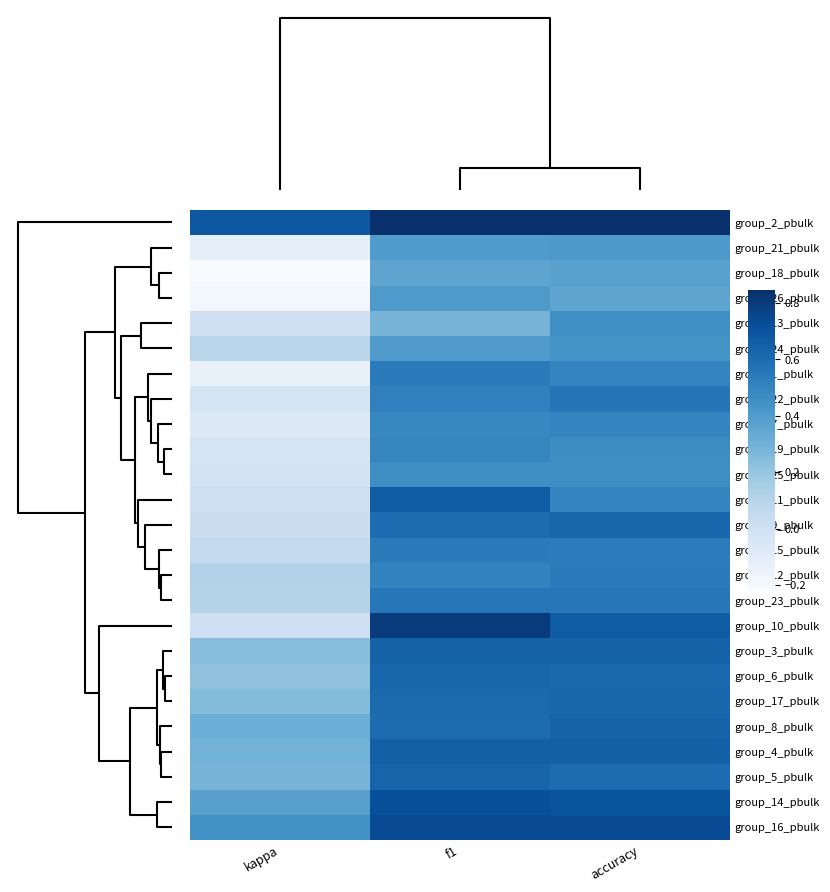

Reading right to left, transcribe all the data shown in this chart.

group_2_pbulk: accuracy=0.8	f1=0.8	kappa=0.7
group_21_pbulk: accuracy=0.4	f1=0.4	kappa=-0.1
group_18_pbulk: accuracy=0.4	f1=0.4	kappa=-0.2
group_26_pbulk: accuracy=0.4	f1=0.4	kappa=-0.2
group_13_pbulk: accuracy=0.5	f1=0.3	kappa=0.0
group_24_pbulk: accuracy=0.4	f1=0.4	kappa=0.1
group_1_pbulk: accuracy=0.5	f1=0.5	kappa=-0.1
group_22_pbulk: accuracy=0.6	f1=0.5	kappa=-0.0
group_7_pbulk: accuracy=0.5	f1=0.5	kappa=-0.1
group_19_pbulk: accuracy=0.5	f1=0.5	kappa=-0.0
group_25_pbulk: accuracy=0.5	f1=0.5	kappa=-0.0
group_11_pbulk: accuracy=0.5	f1=0.7	kappa=0.0
group_9_pbulk: accuracy=0.6	f1=0.6	kappa=0.0
group_15_pbulk: accuracy=0.5	f1=0.5	kappa=0.1
group_12_pbulk: accuracy=0.5	f1=0.5	kappa=0.1
group_23_pbulk: accuracy=0.6	f1=0.6	kappa=0.1
group_10_pbulk: accuracy=0.7	f1=0.8	kappa=0.0
group_3_pbulk: accuracy=0.6	f1=0.6	kappa=0.2
group_6_pbulk: accuracy=0.6	f1=0.6	kappa=0.2
group_17_pbulk: accuracy=0.6	f1=0.6	kappa=0.2
group_8_pbulk: accuracy=0.6	f1=0.6	kappa=0.3
group_4_pbulk: accuracy=0.6	f1=0.6	kappa=0.3
group_5_pbulk: accuracy=0.6	f1=0.6	kappa=0.3
group_14_pbulk: accuracy=0.7	f1=0.7	kappa=0.4
group_16_pbulk: accuracy=0.7	f1=0.7	kappa=0.4